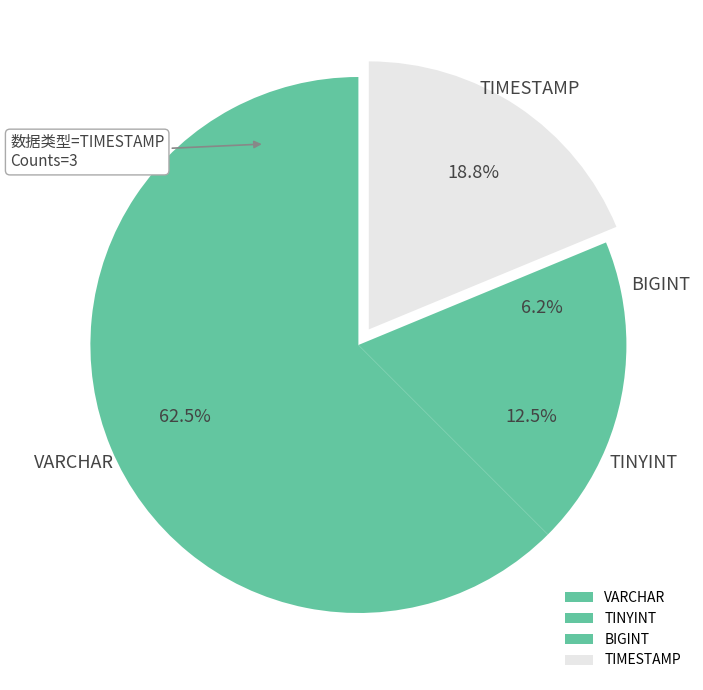

How many segments does this pie chart have?

4